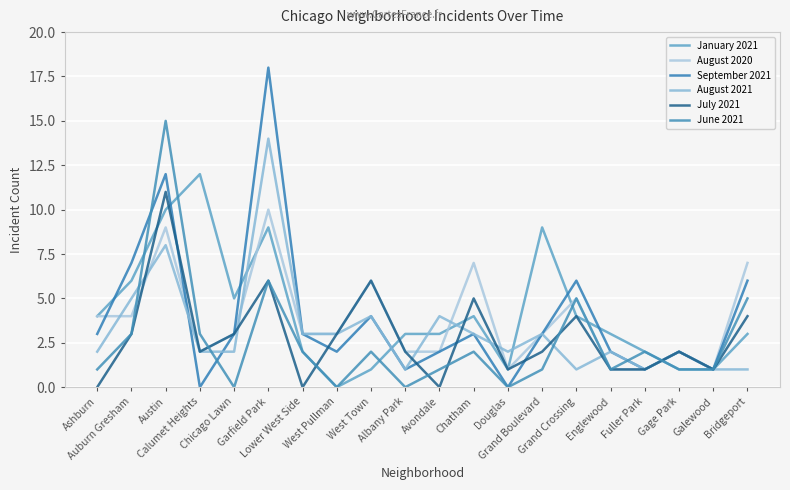

How many data points in August 2021 are less than 2?

5